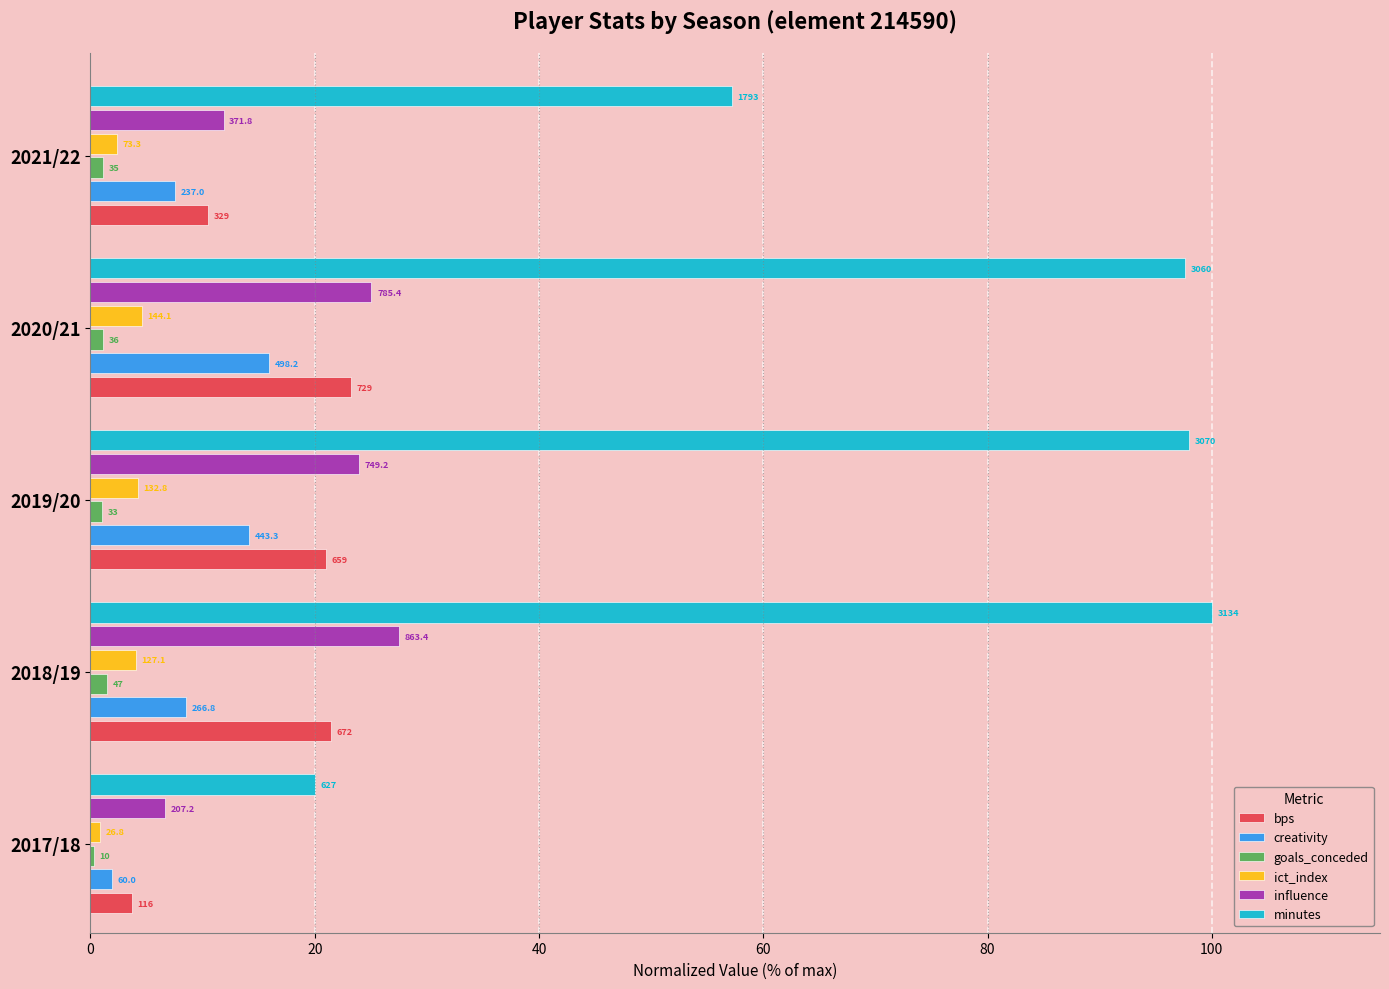

What are all the series names shown in the legend?

bps, creativity, goals_conceded, ict_index, influence, minutes